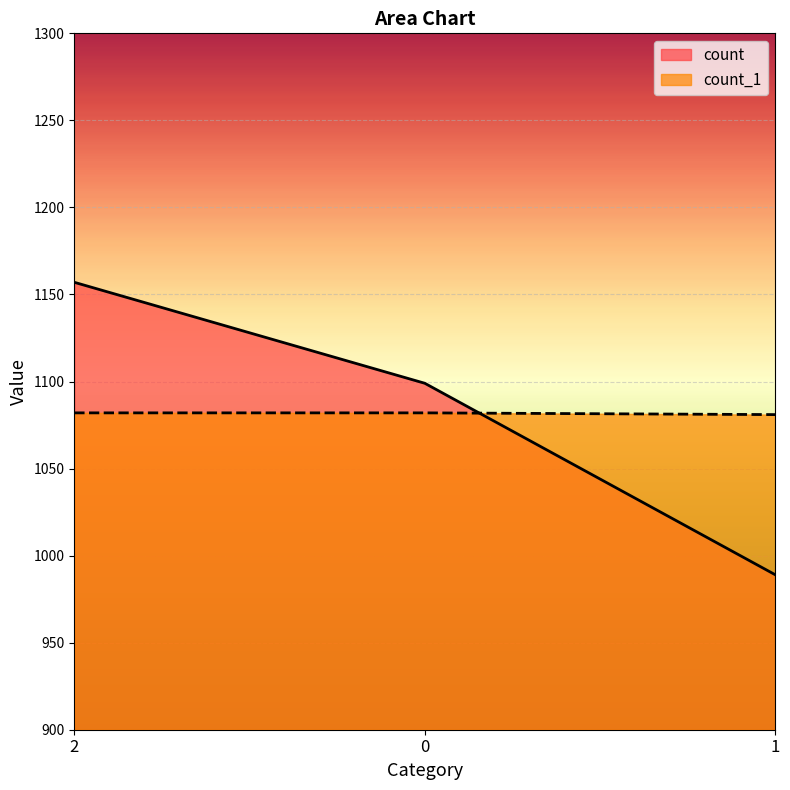

Count the number of data series in this chart.

2